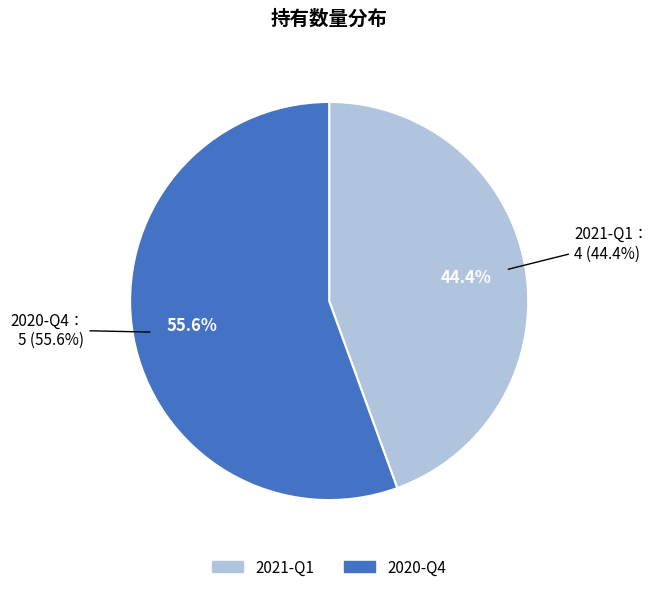

What is the majority slice?

2020-Q4